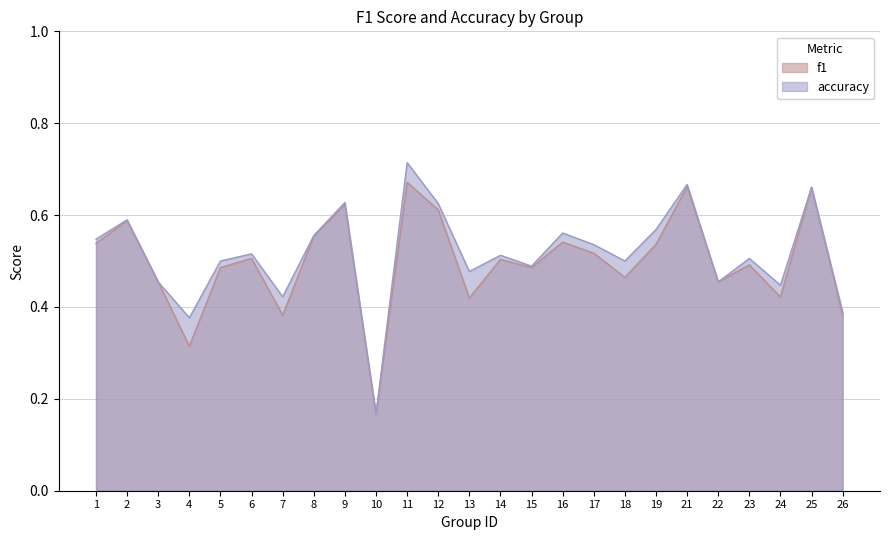

How many categories are shown in the chart?

25